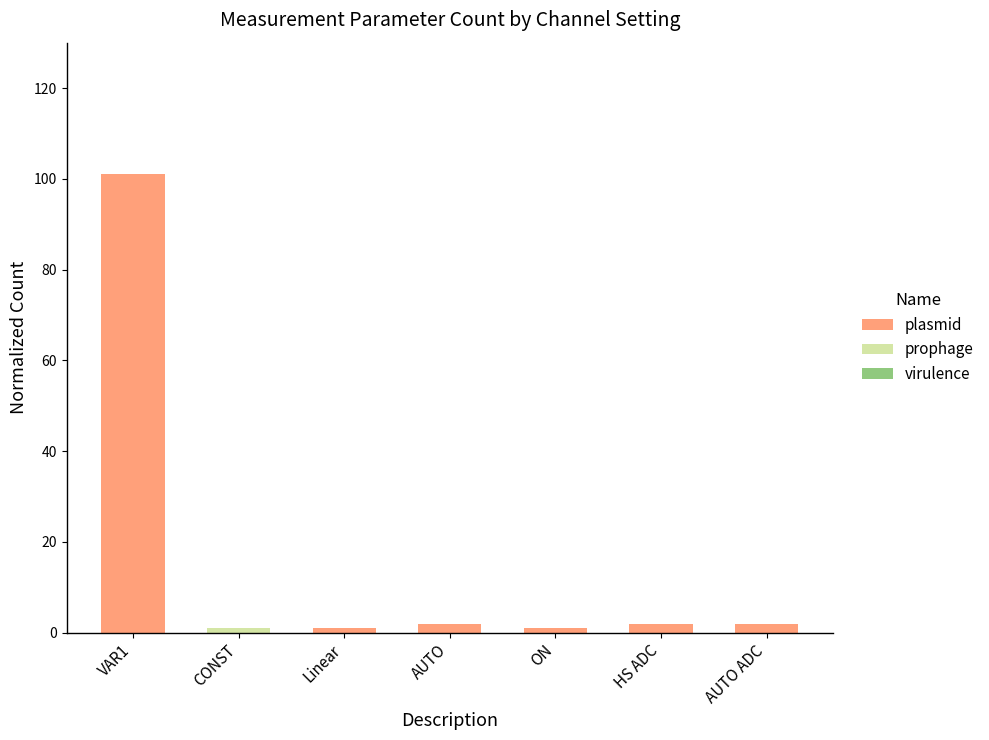

Is it true that plasmid equals 0 at CONST?

True